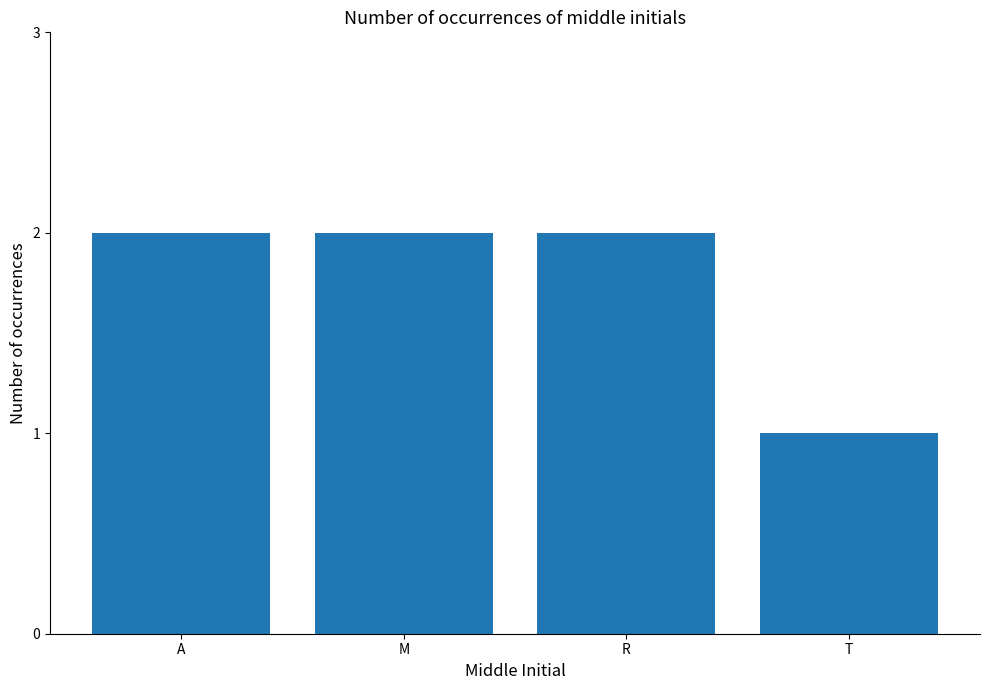

Are the bars grouped side by side (vs. stacked)?

No